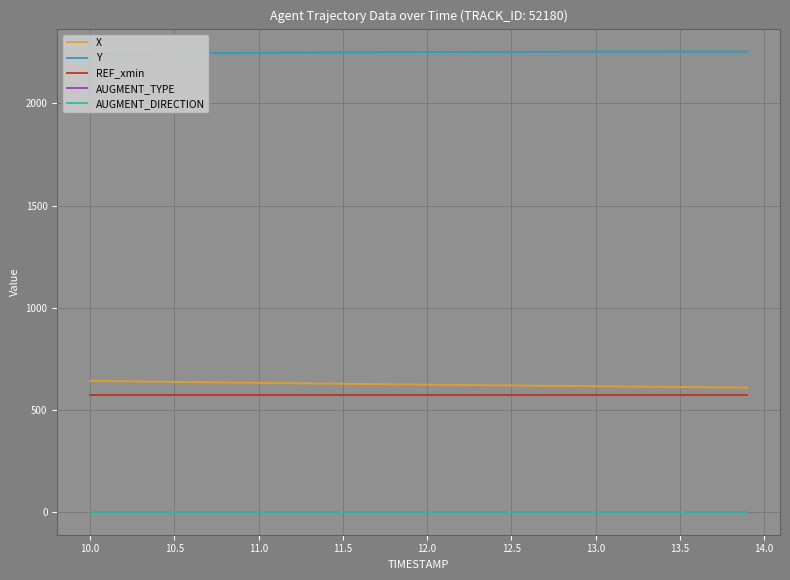

True or false: AUGMENT_TYPE and Y intersect in this chart.

False